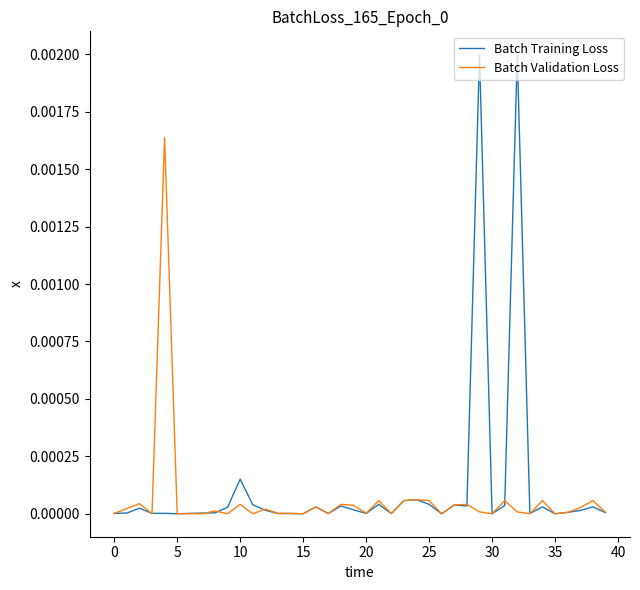

How many distinct data groups are displayed?

2